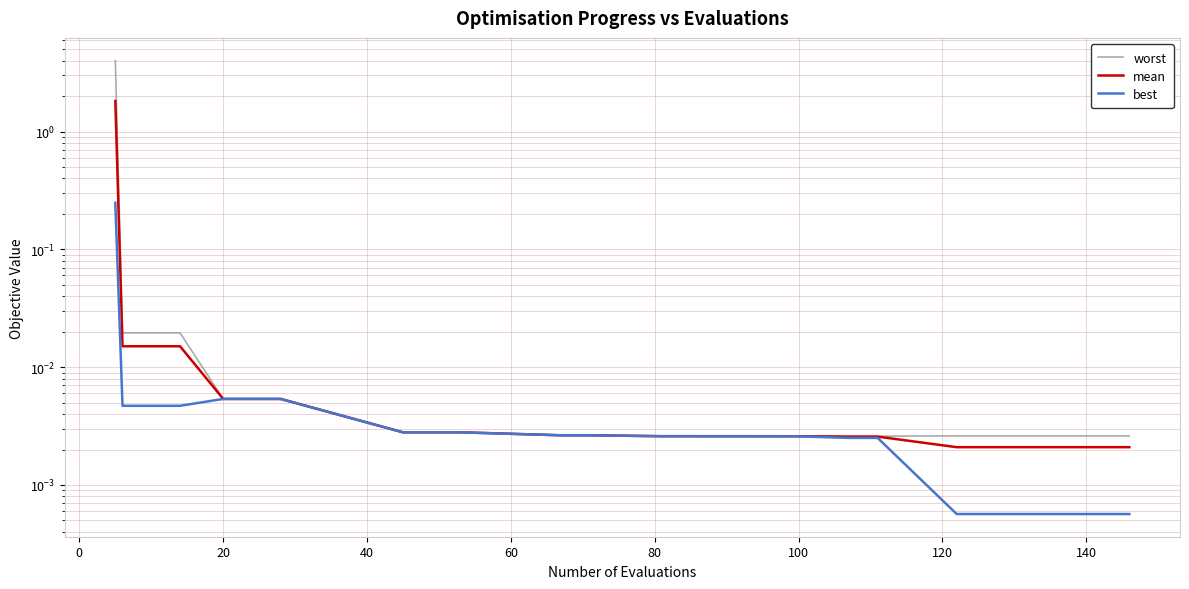

True or false: worst and best intersect in this chart.

False